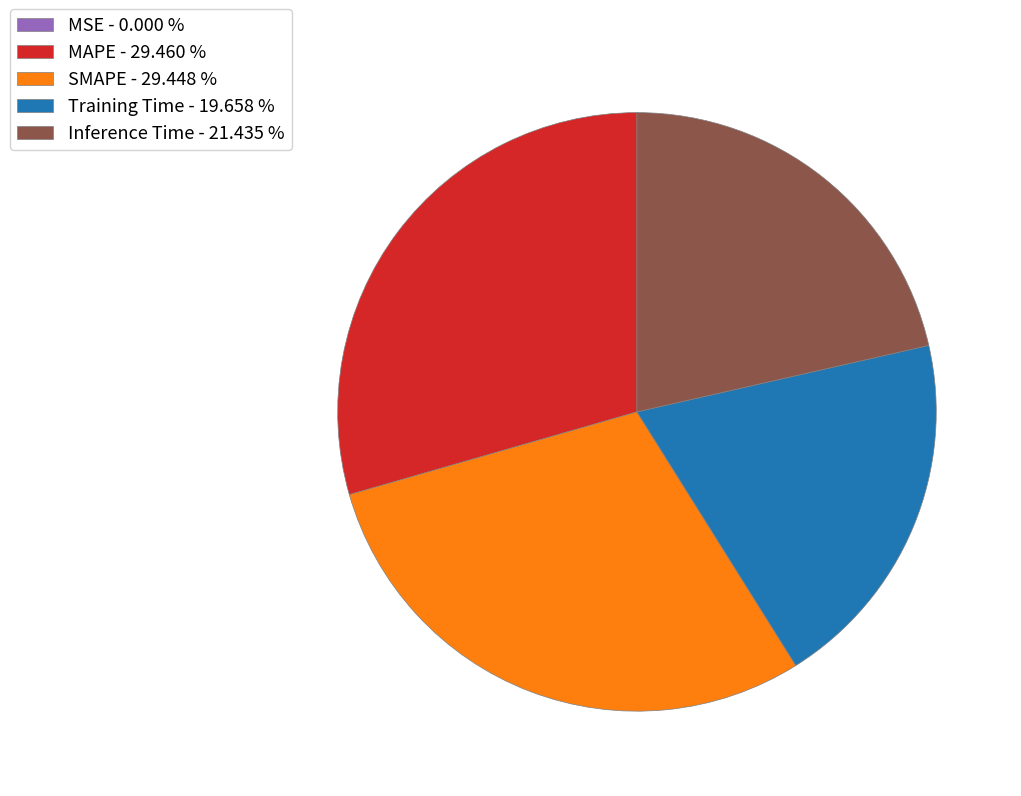

Is MAPE - 29.460 % the majority of the pie?

No